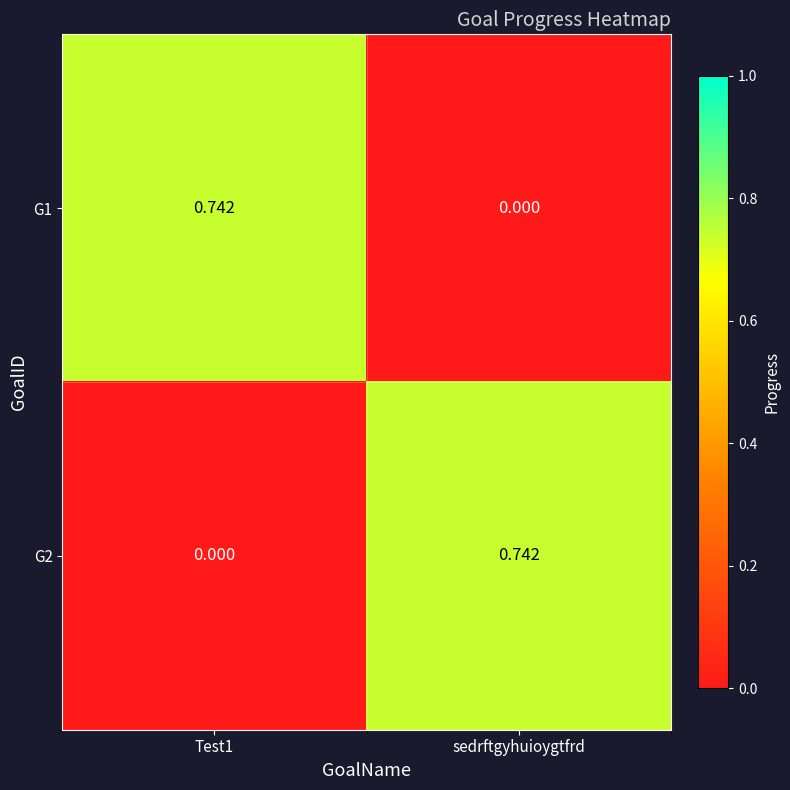

Is the value of G1 at Test1 greater than the value of G2 at Test1?

Yes